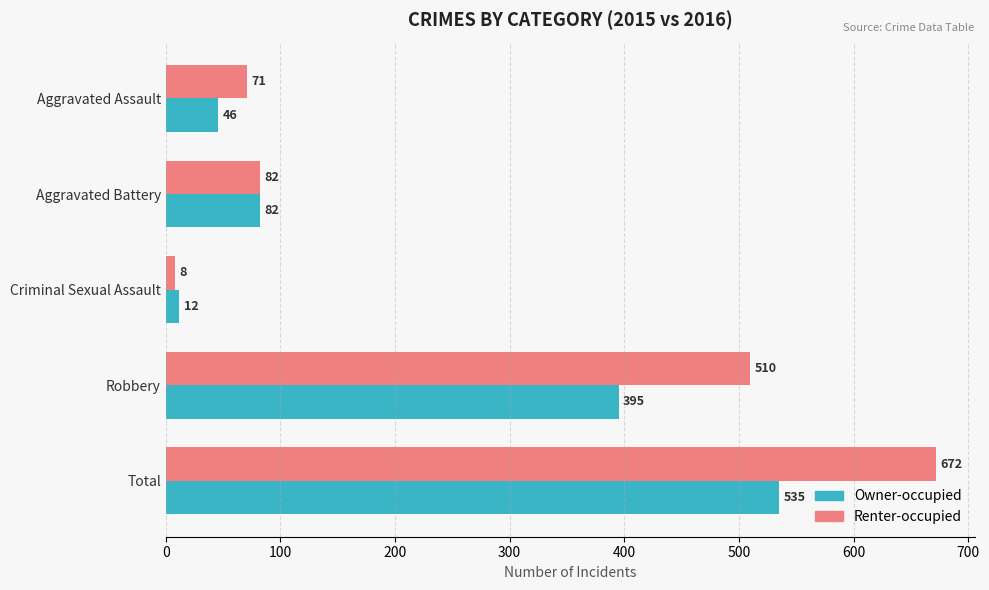

Where is Owner-occupied nearest to the value 273?

Robbery